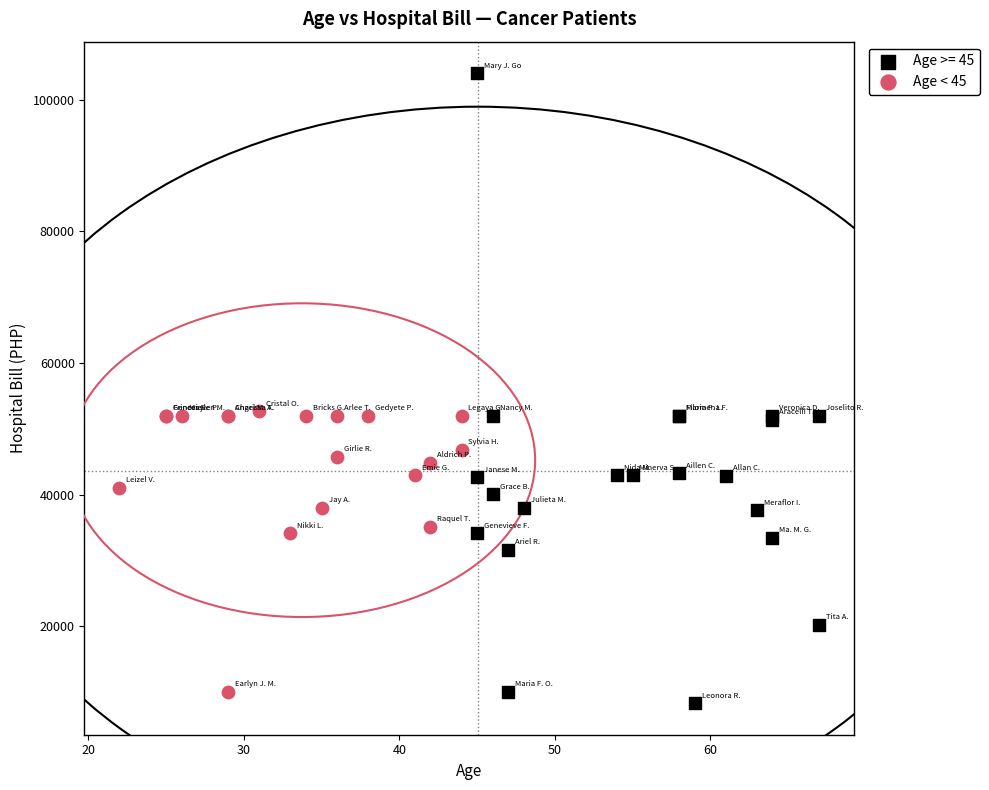

Which series has the widest spread of Y values?

Age >= 45